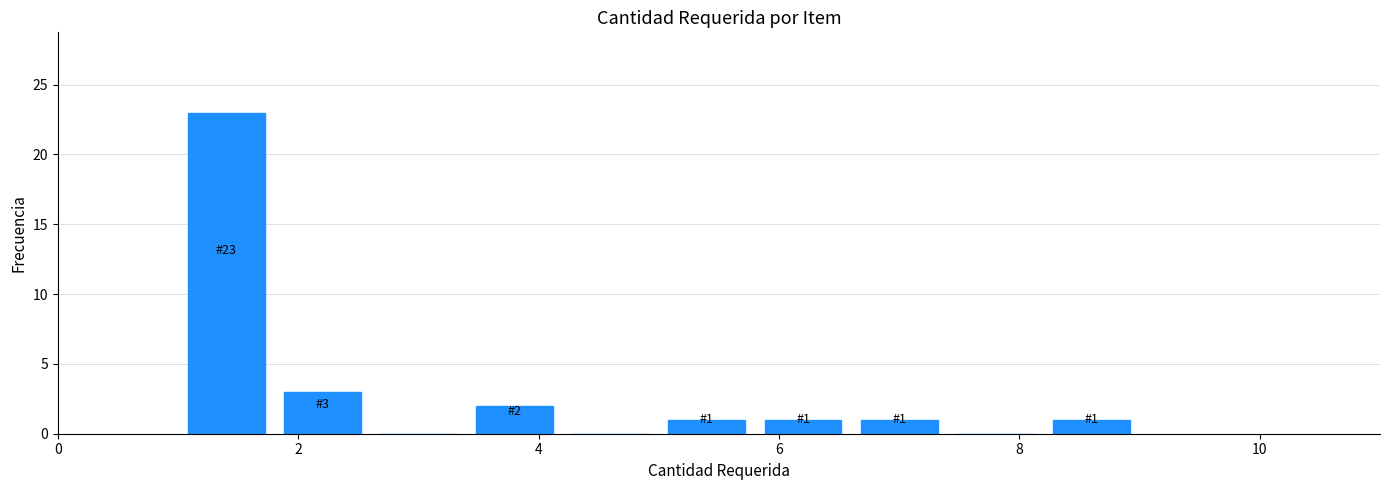

Over which range of the x-axis is the bar tallest?

1.0 to 1.8